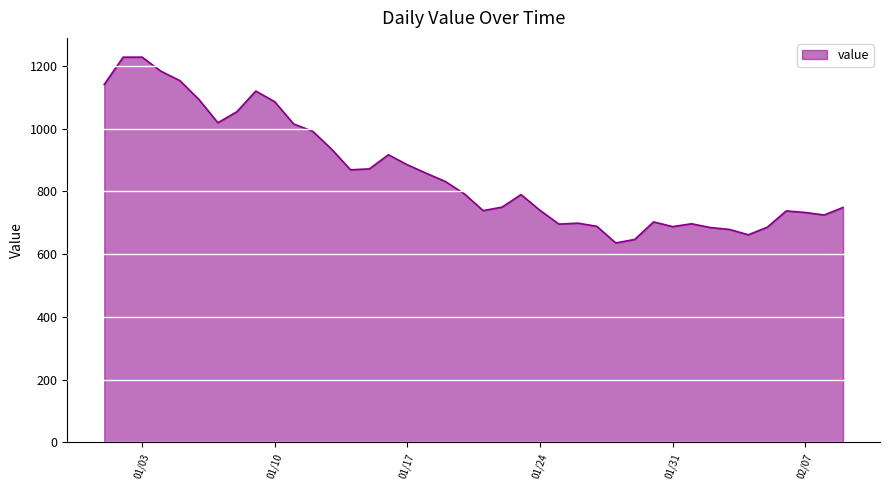

What is the difference between the maximum and minimum values?

592